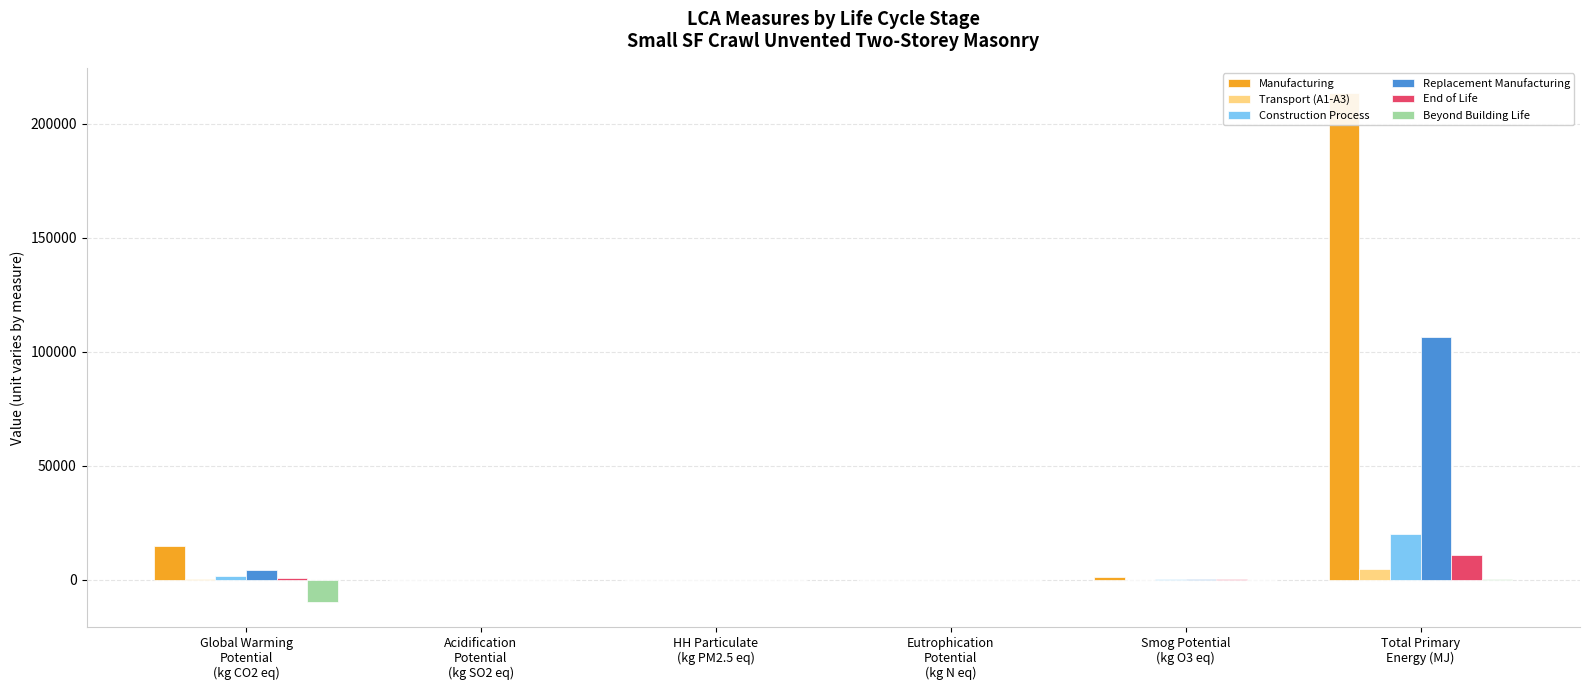

What is the sum of all Replacement Manufacturing values?

111528.7